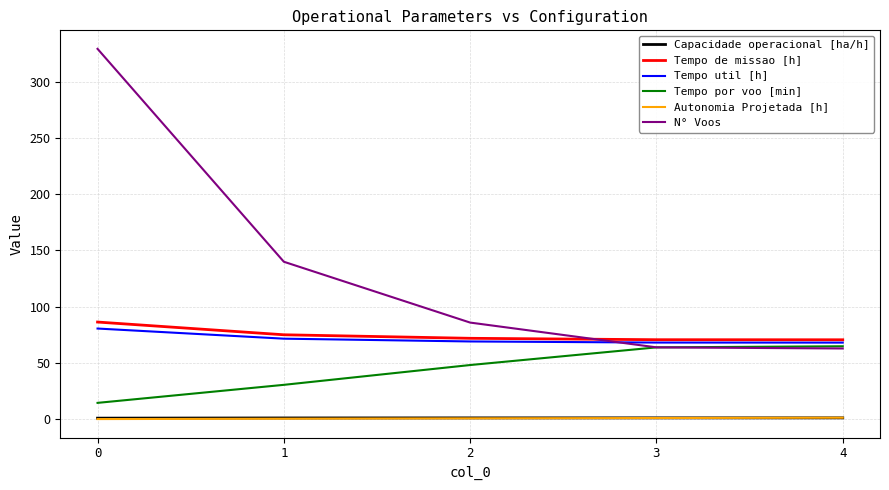

What are all the series names shown in the legend?

Capacidade operacional [ha/h], Tempo de missao [h], Tempo util [h], Tempo por voo [min], Autonomia Projetada [h], N° Voos